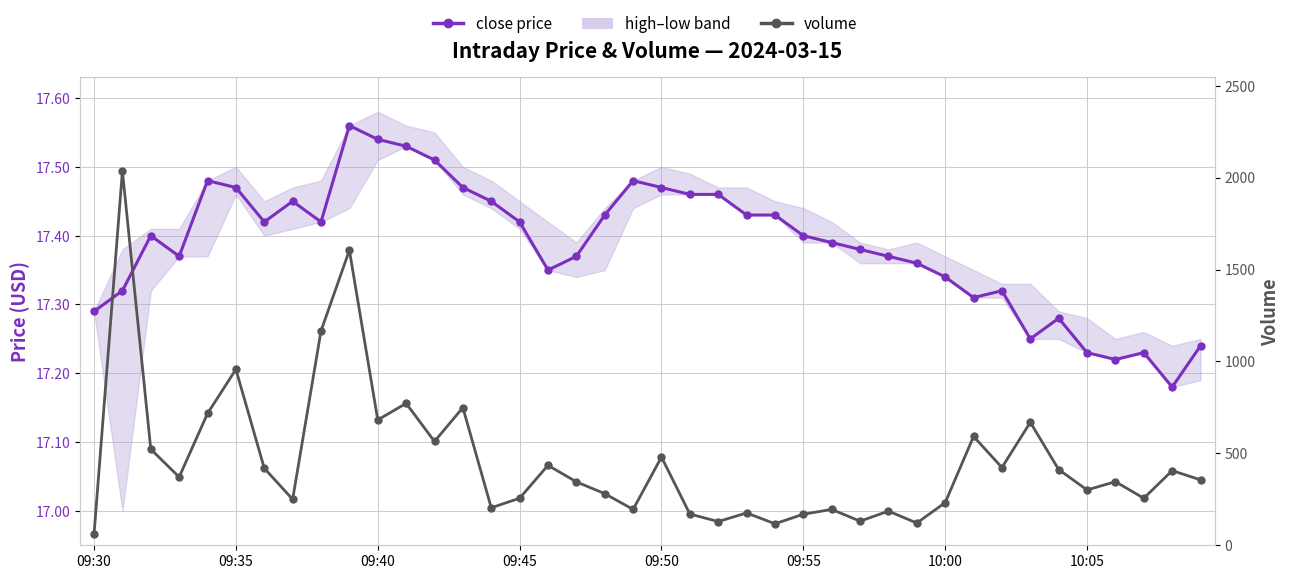

The volume series shows 204.0 at 14. True or false?

True